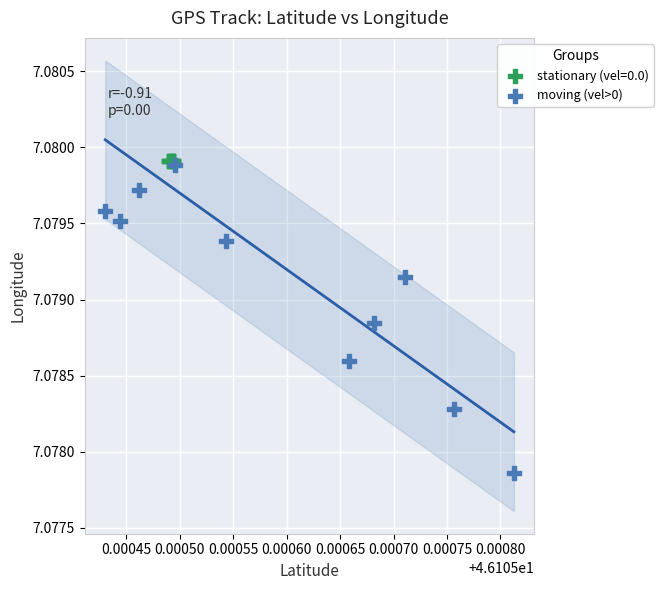

Which series reaches the minimum Y coordinate?

moving (vel>0)